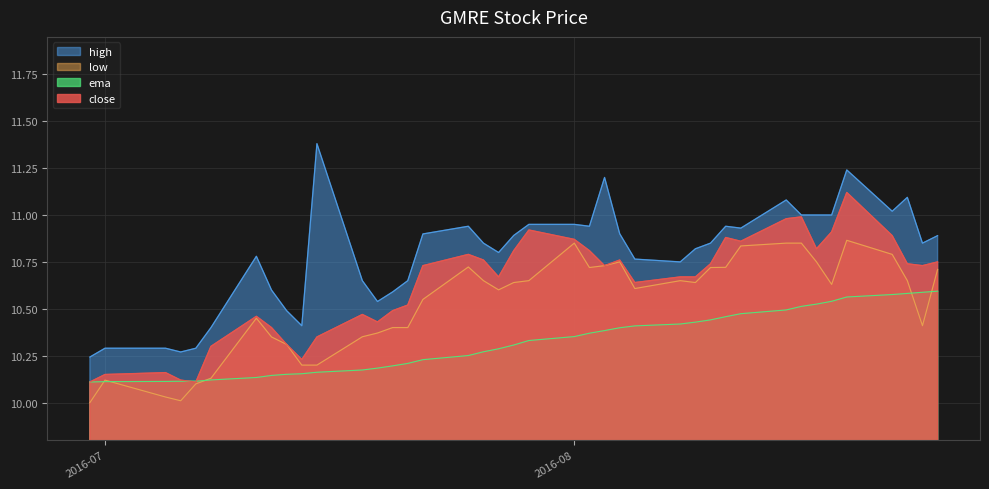

True or false: high and low cross at least once.

False